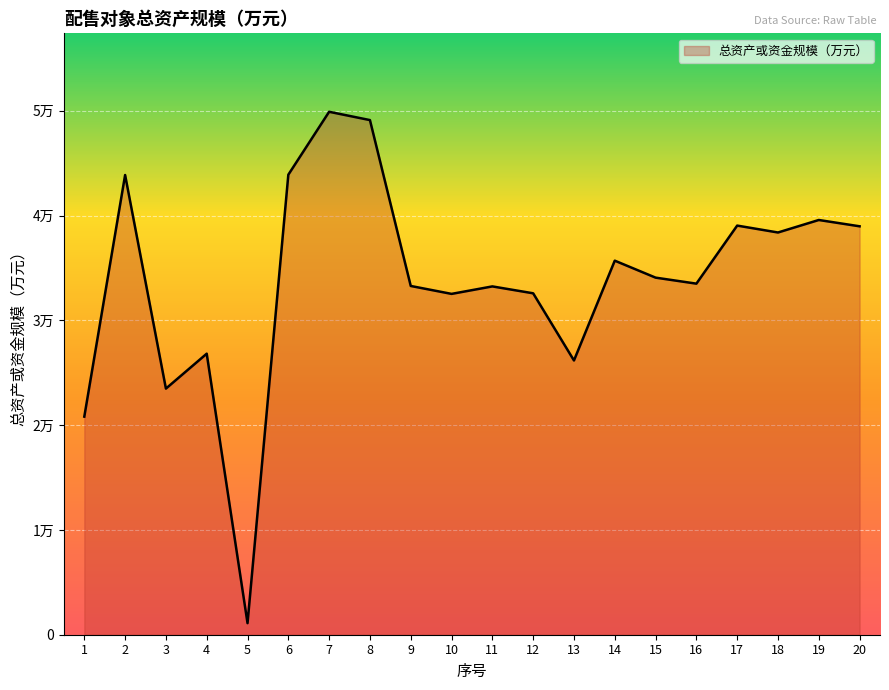

Where does the data first go above 34083?

2